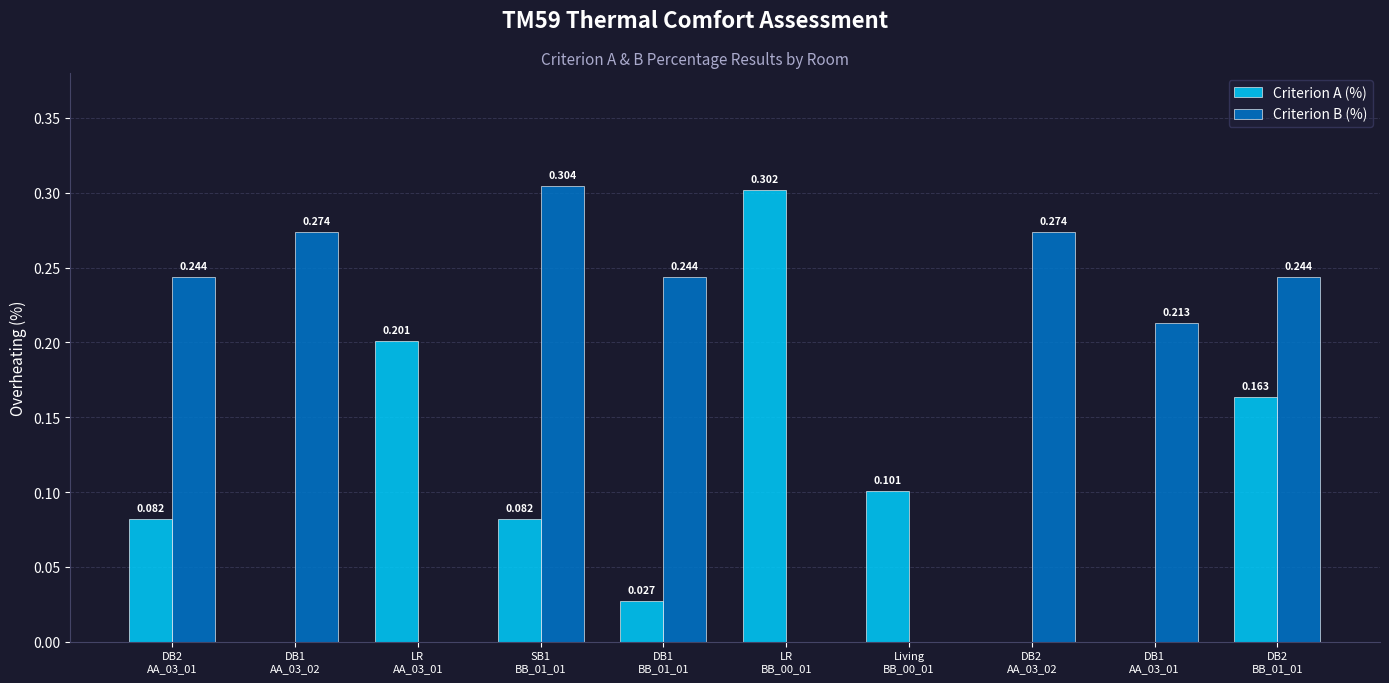

What are all the series names shown in the legend?

Criterion A (%), Criterion B (%)